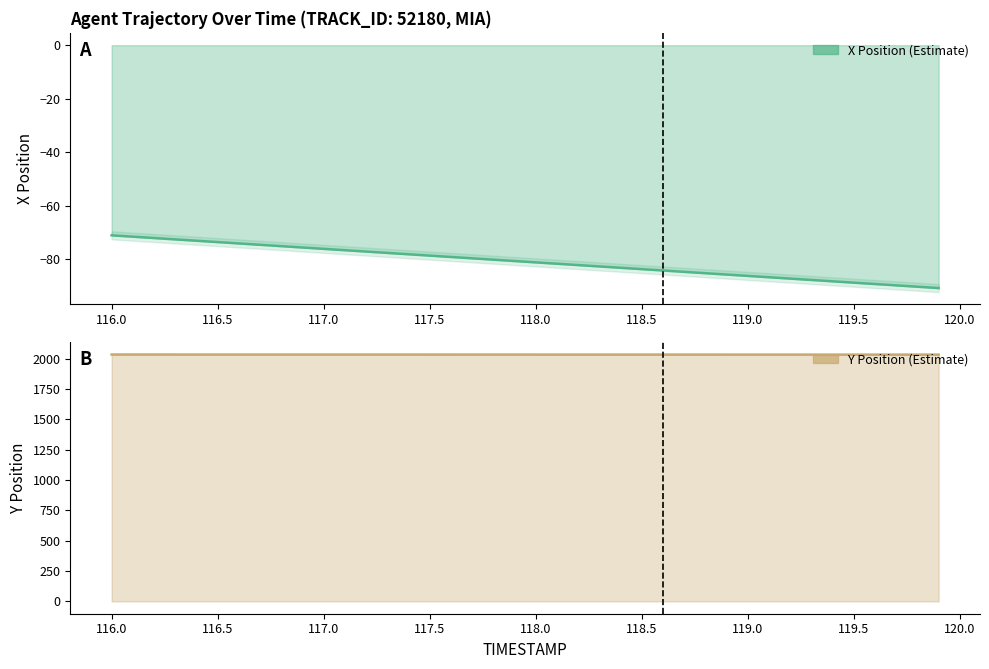

What are all the series names shown in the legend?

X, Y